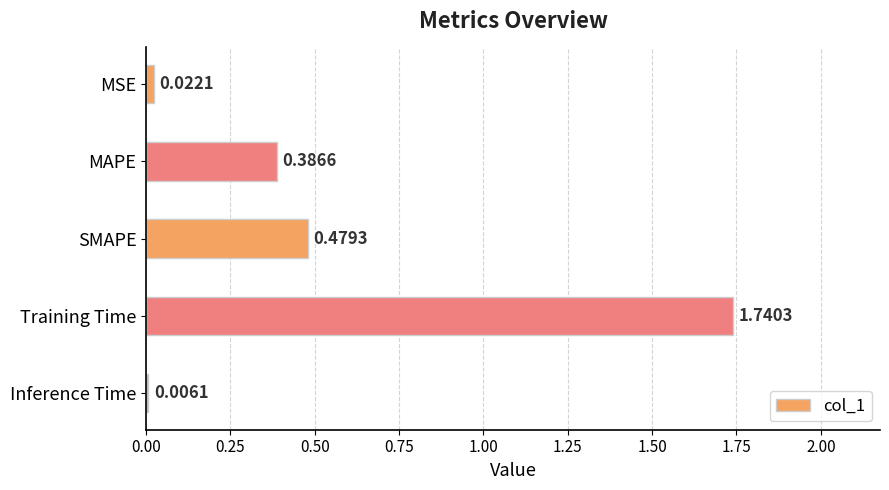

Which label corresponds to the largest value in the chart?

Training Time